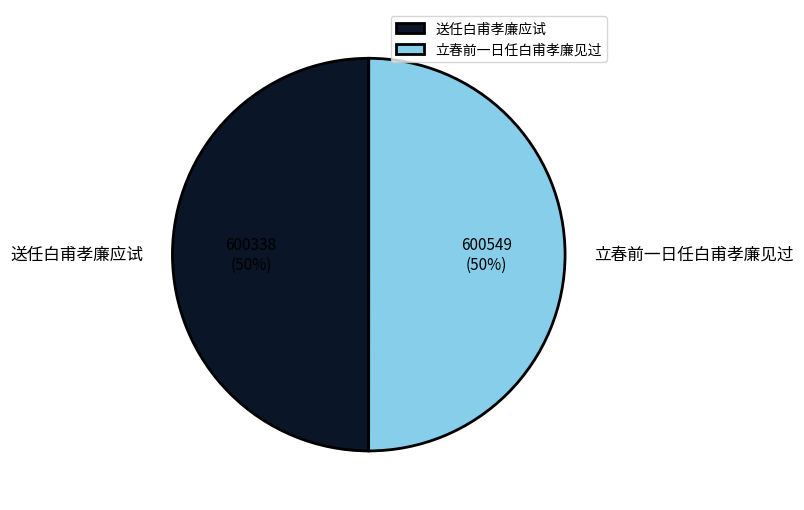

Count the number of slices in the pie.

2